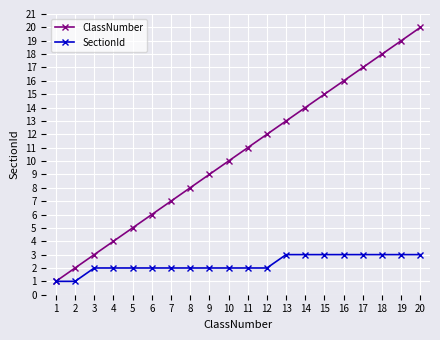

What are all the series names shown in the legend?

ClassNumber, SectionId